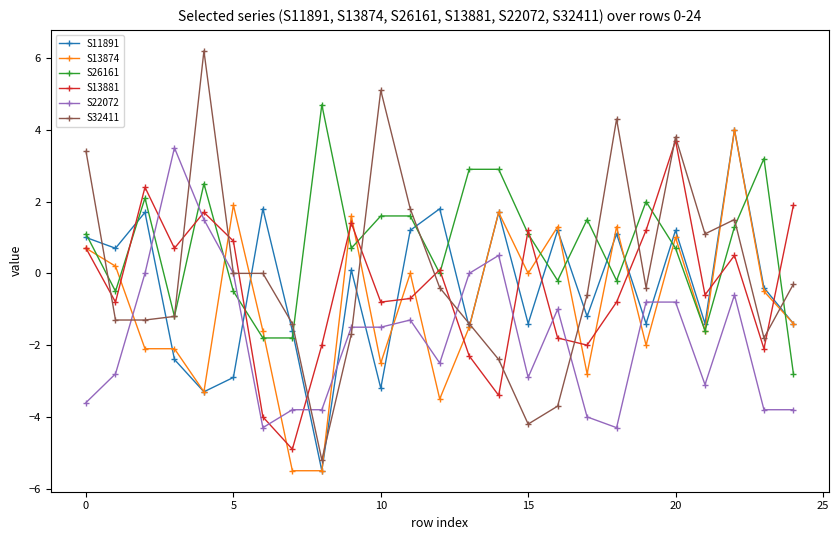

How many interior local valleys does the S13881 series have?

8